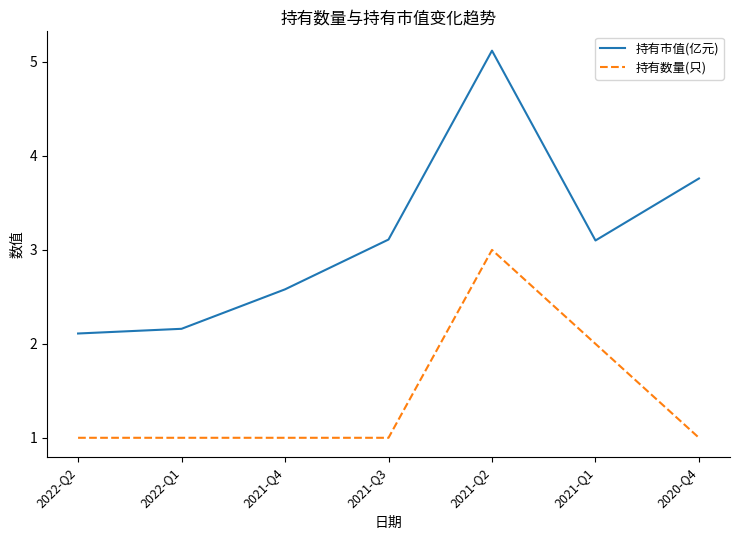

Which series has the largest total across all categories?

持有市值(亿元)